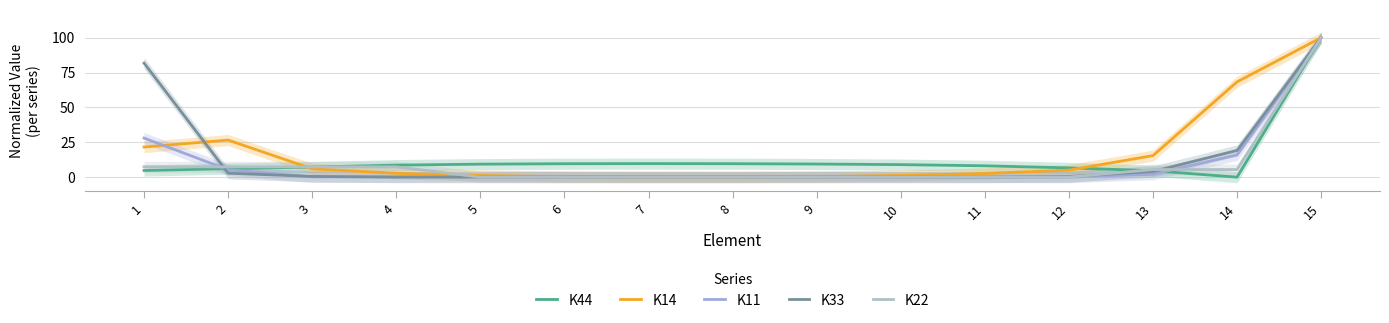

Reading left to right, what are all the values shown in this chart?

K44: 1=4.8	2=6.1	3=7.2	4=8.6	5=9.3	6=9.6	7=9.7	8=9.6	9=9.4	10=9.0	11=8.1	12=6.6	13=4.6	14=0.0	15=100.0
K14: 1=21.6	2=26.6	3=6.0	4=2.8	5=1.2	6=0.3	7=0.0	8=0.0	9=0.4	10=1.2	11=2.6	12=5.0	13=15.4	14=68.3	15=100.0
K11: 1=28.0	2=5.3	3=0.2	4=0.3	5=0.4	6=0.5	7=0.5	8=0.5	9=0.5	10=0.4	11=0.2	12=0.0	13=2.1	14=15.9	15=100.0
K33: 1=81.8	2=2.8	3=0.5	4=0.0	5=0.0	6=0.0	7=0.0	8=0.0	9=0.0	10=0.0	11=0.0	12=0.5	13=4.0	14=19.2	15=100.0
K22: 1=7.4	2=7.4	3=7.4	4=7.4	5=0.0	6=0.0	7=0.0	8=0.0	9=0.0	10=0.0	11=0.0	12=0.0	13=5.5	14=5.5	15=100.0